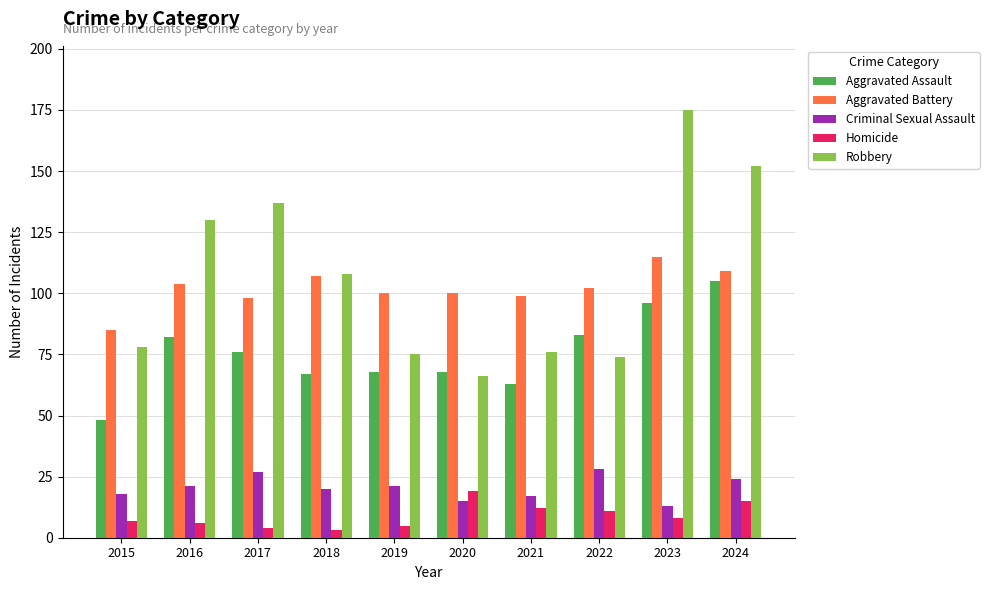

Which category has the lowest value in the Criminal Sexual Assault series?

2023